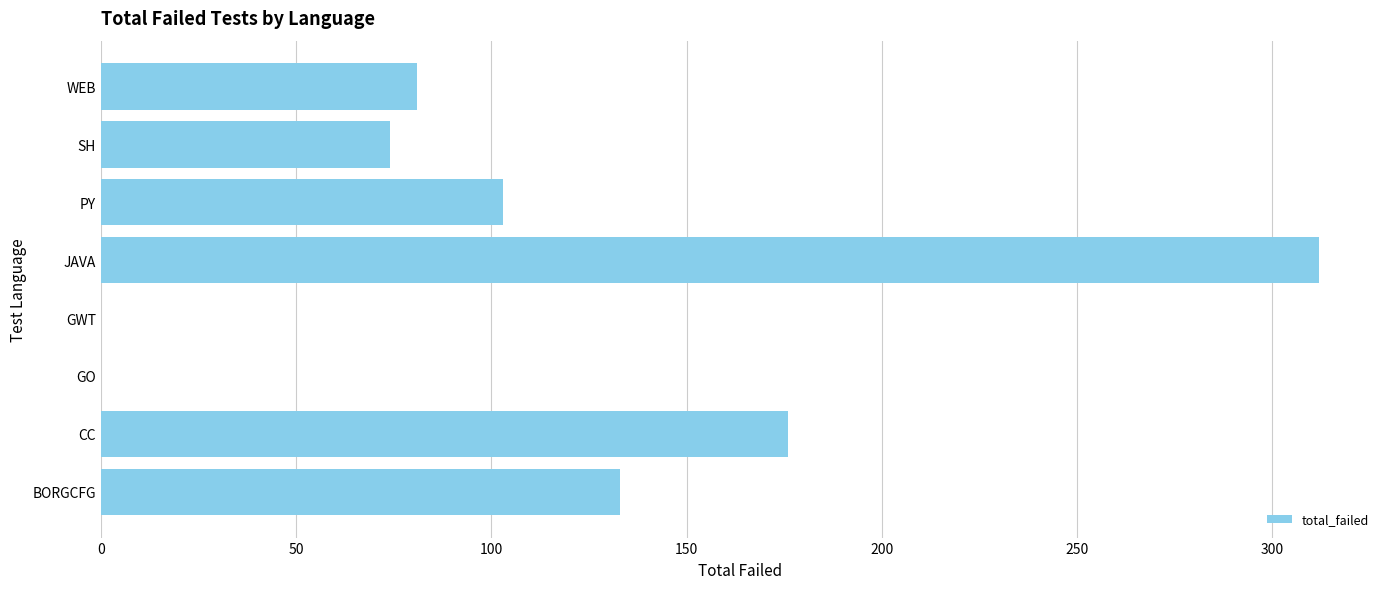

True or false: the data shows 0 at GWT.

True